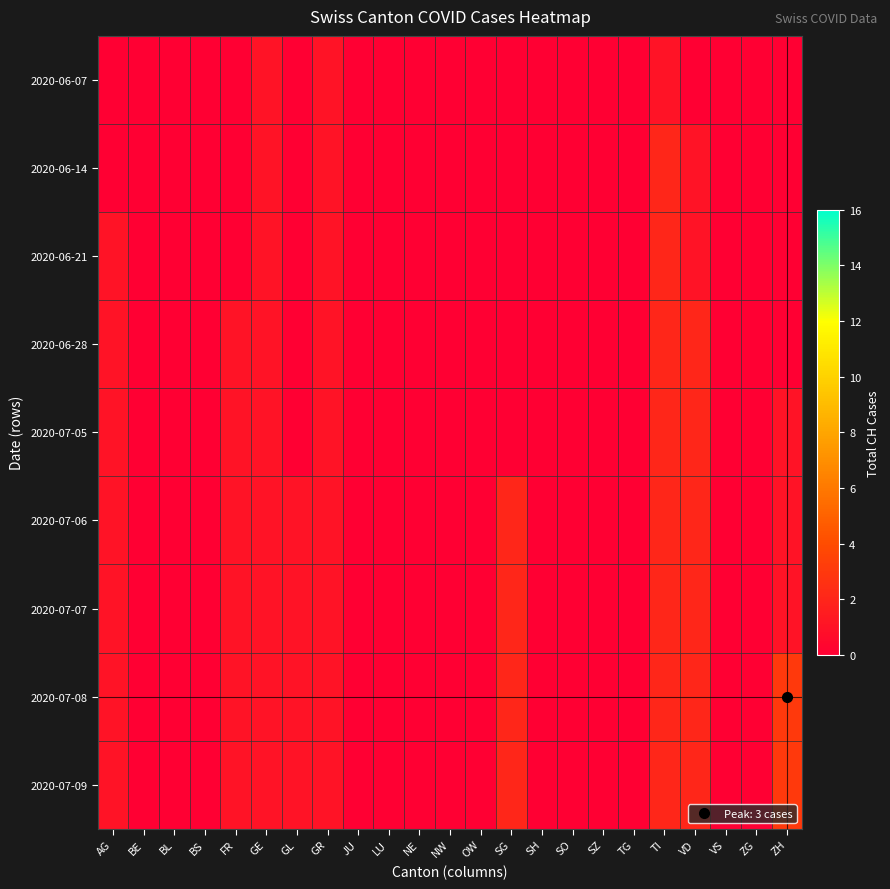

Which has a higher value, SZ or TI?

TI